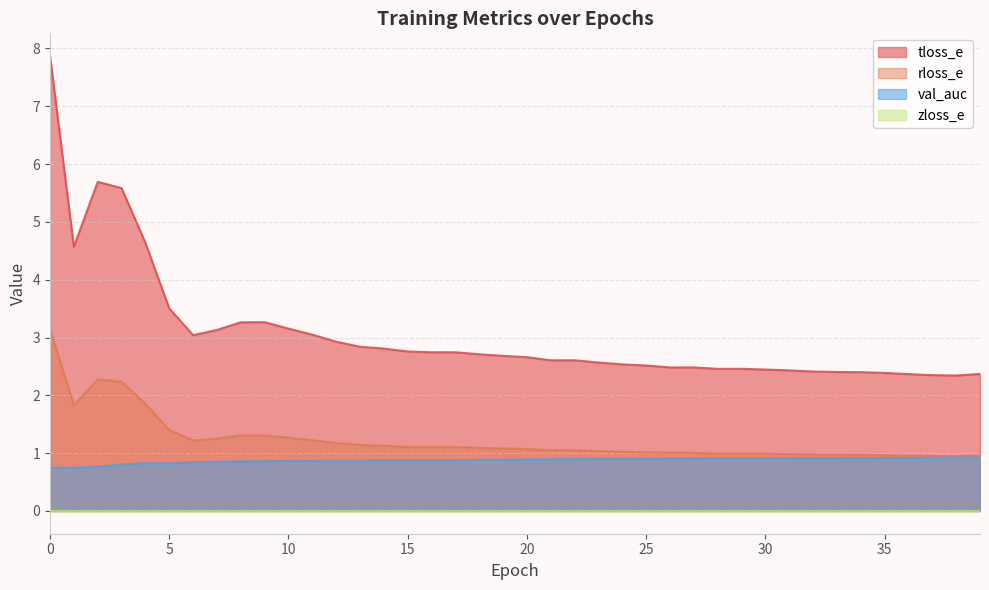

What is the maximum value shown in the chart?

7.9